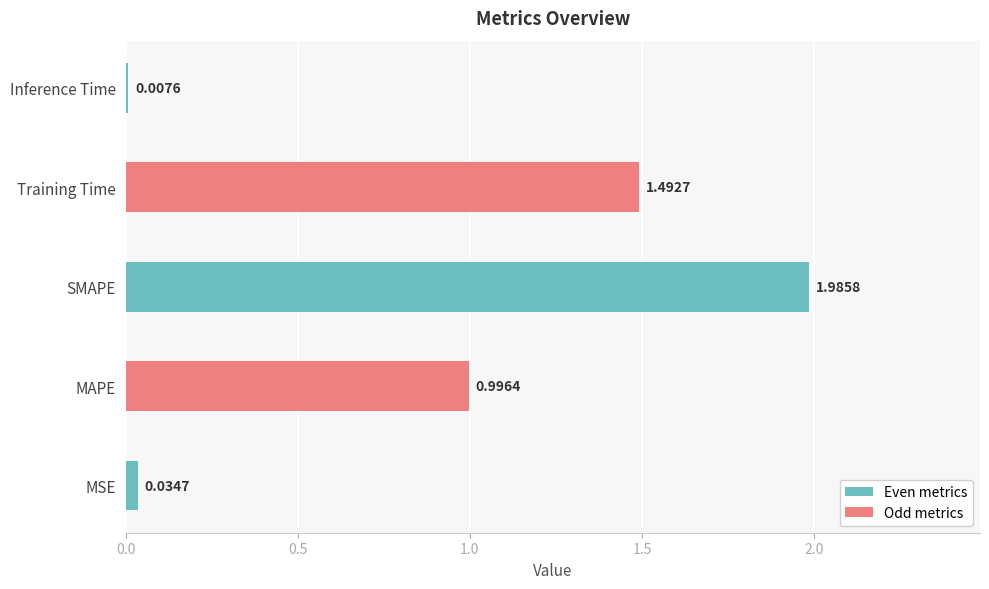

What is the sum of all values?

4.5